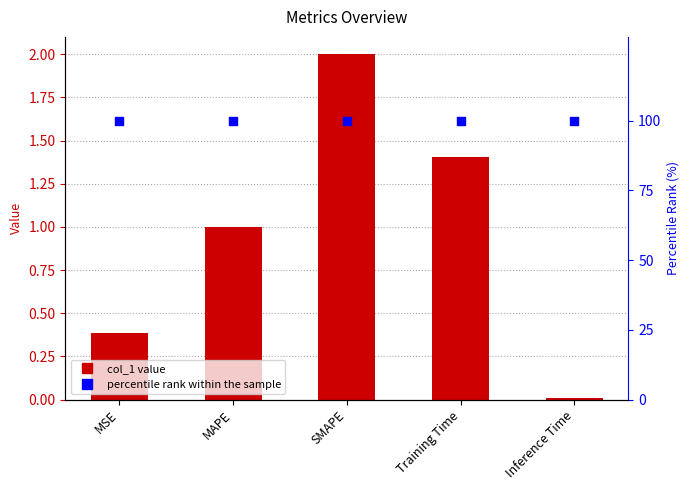

Which series has the widest spread of Y values?

col_1